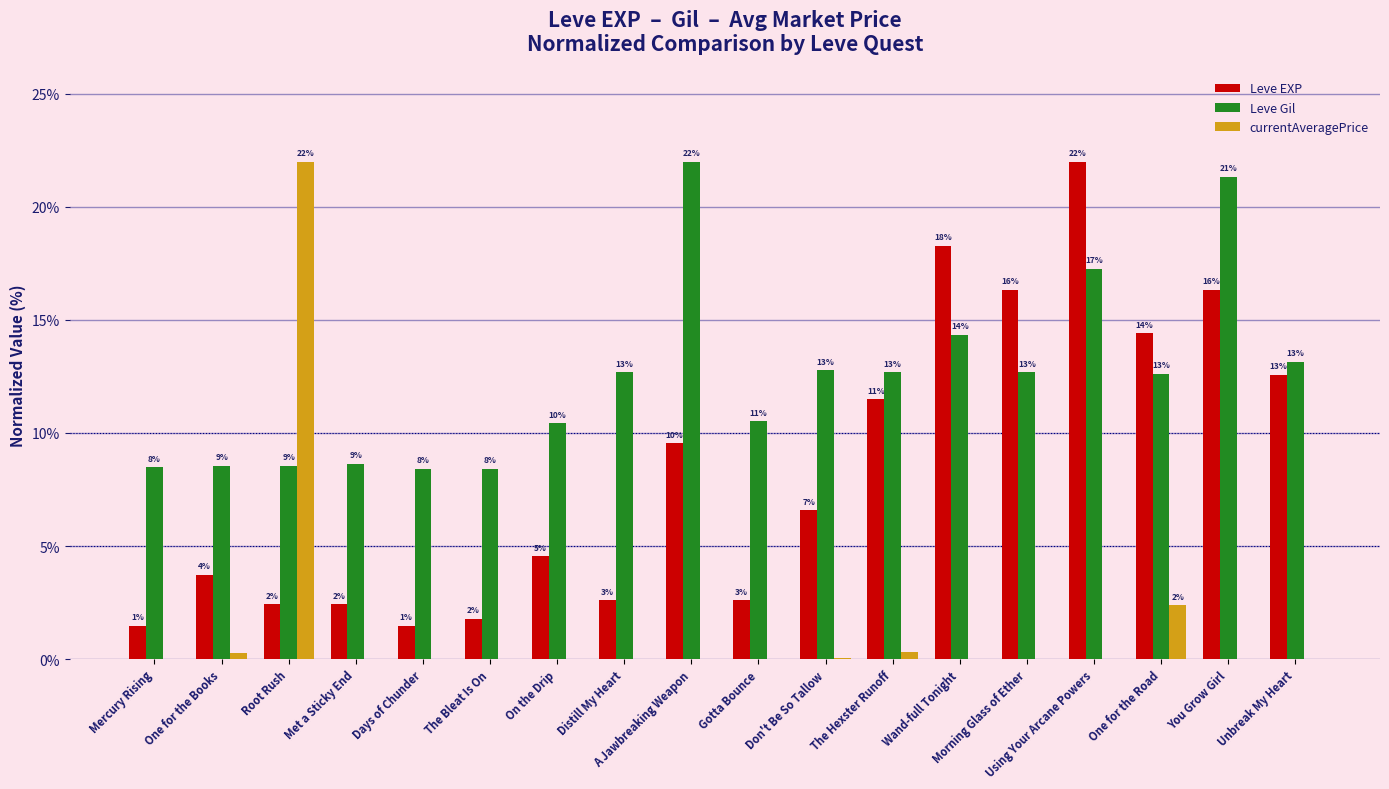

Are the bars horizontal?

No